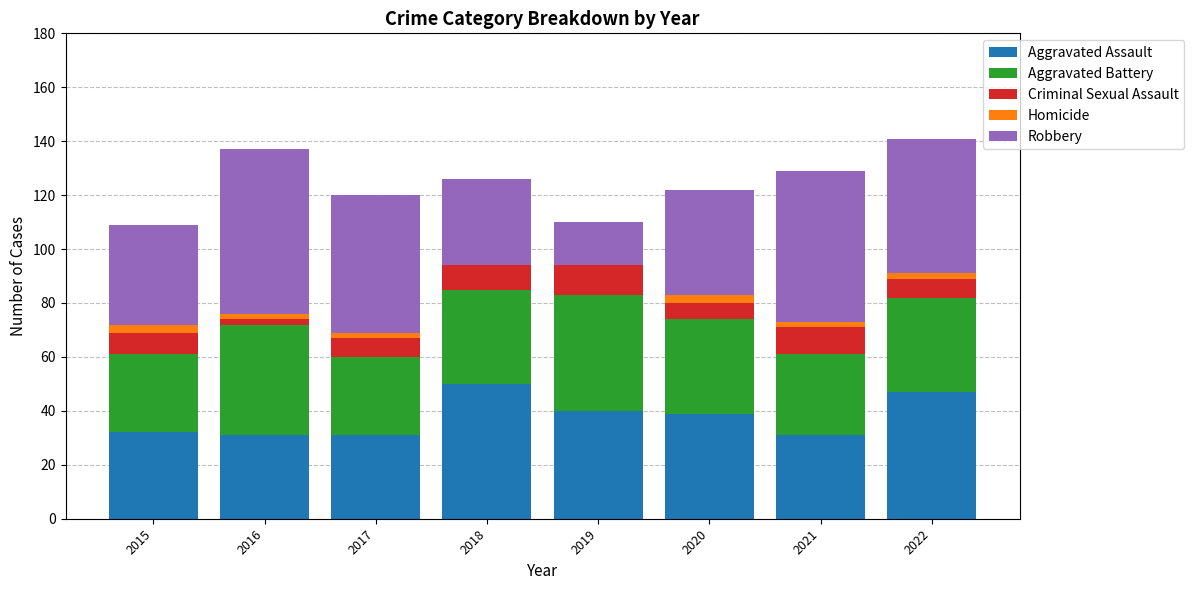

What is the maximum value for Aggravated Assault?

50